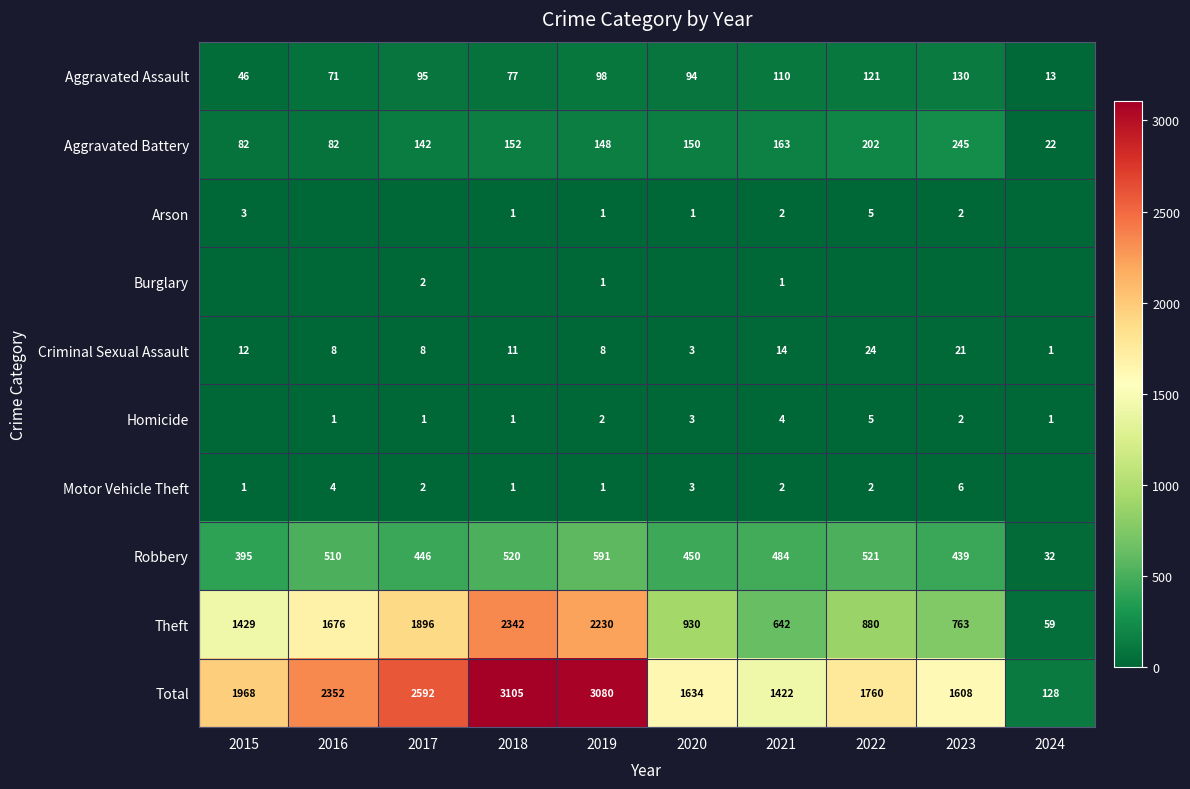

Which category has the highest value in the Total series?

2018